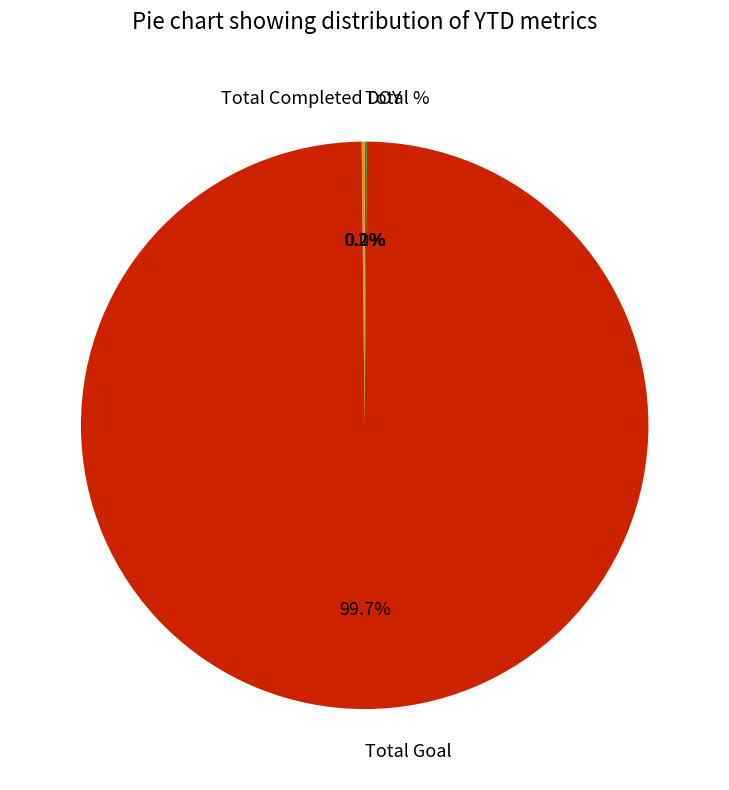

Which category has the biggest portion of the pie?

Total Goal